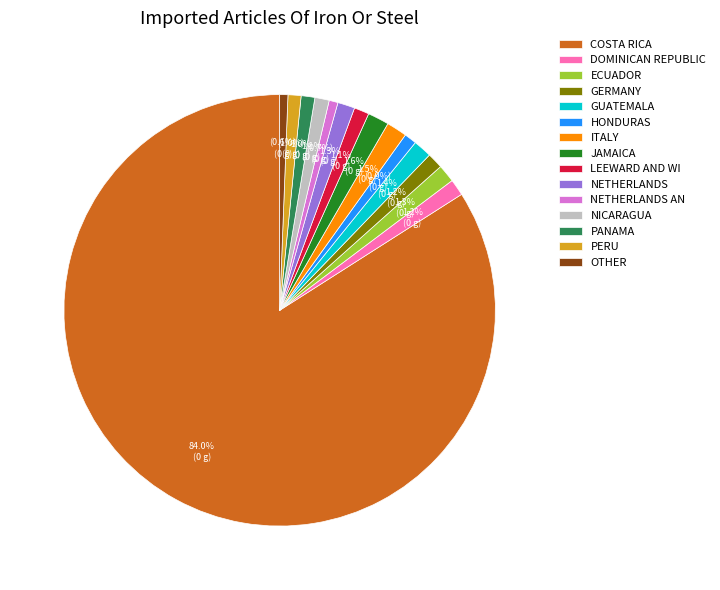

Count the number of slices in the pie.

15